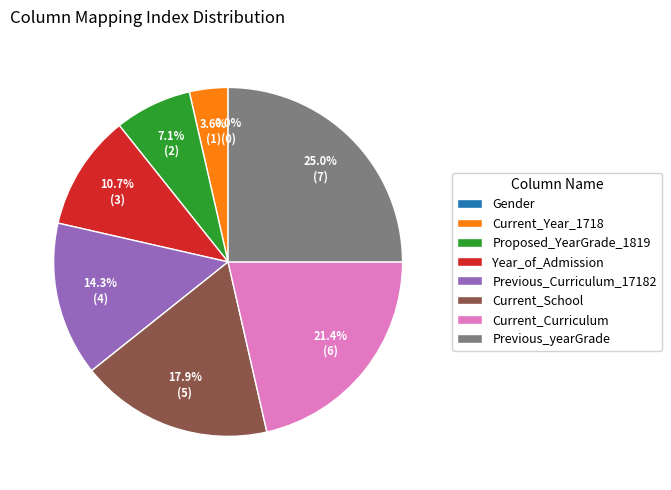

What percentage is the Proposed_YearGrade_1819 slice, to the nearest percent?

7%